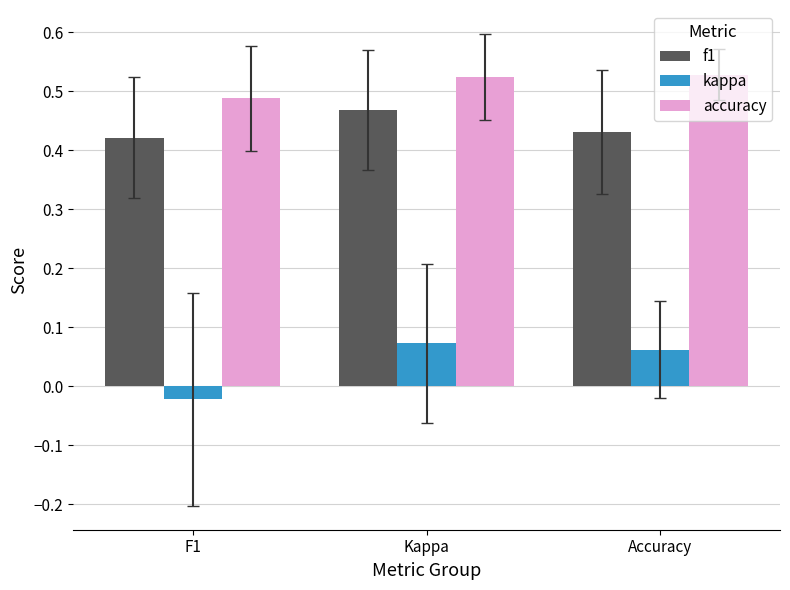

Which series has the widest spread of values?

kappa